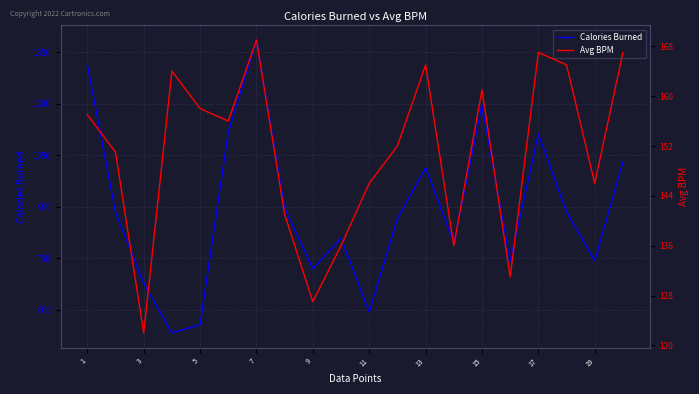

What is the value of the Avg BPM point at the 10th from the left?

136